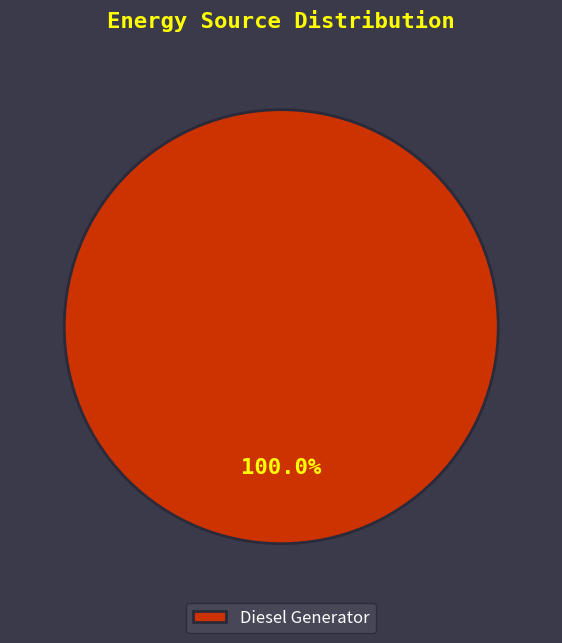

Rank the categories by value from lowest to highest.

Diesel Generator